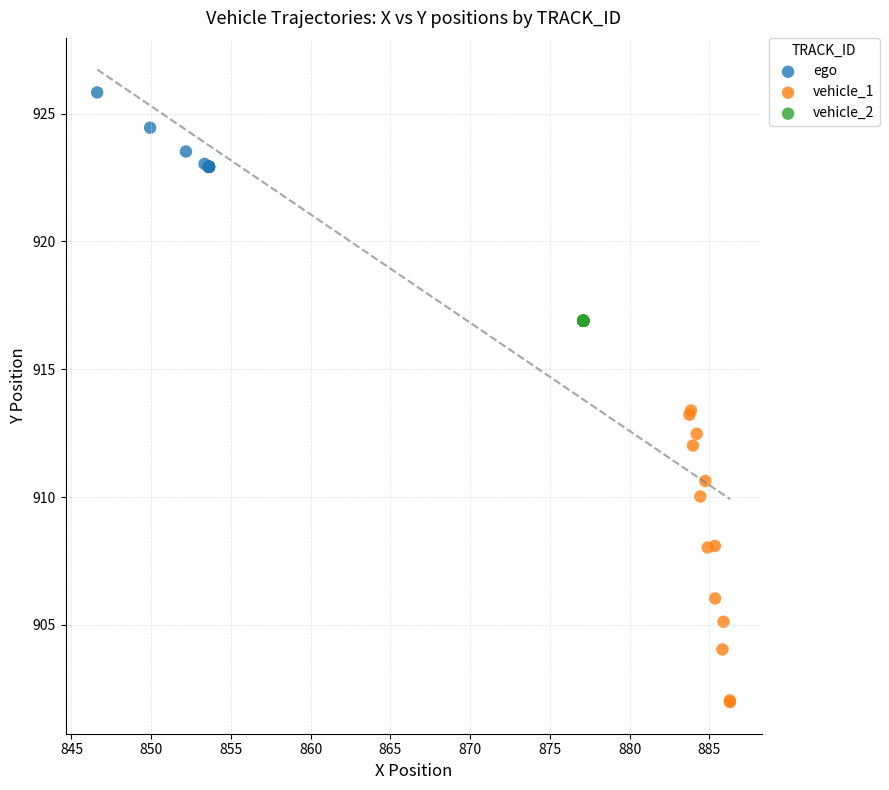

What are all the series names shown in the legend?

ego, vehicle_1, vehicle_2